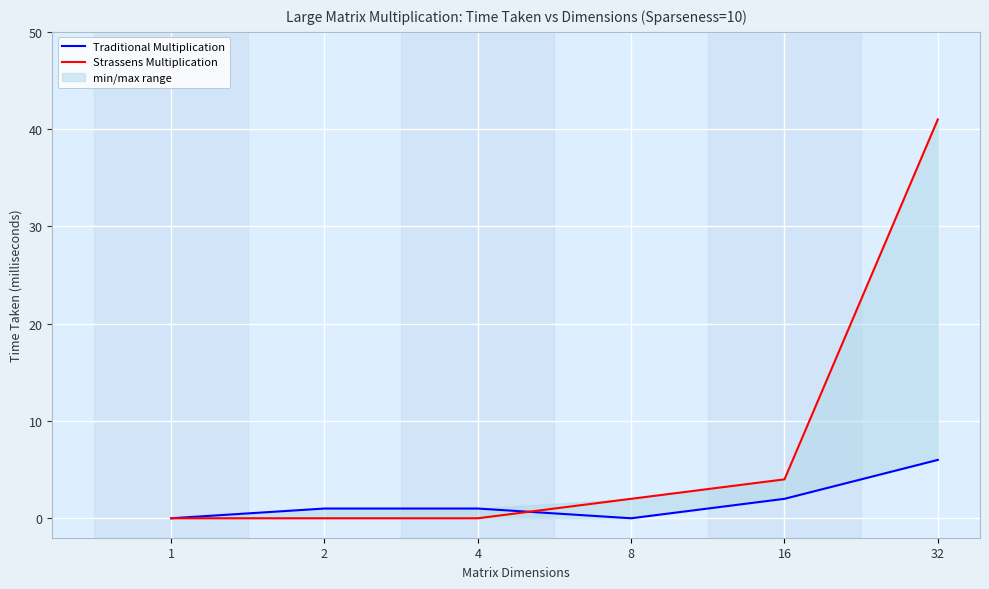

Between 32 and 8, which is larger?

32